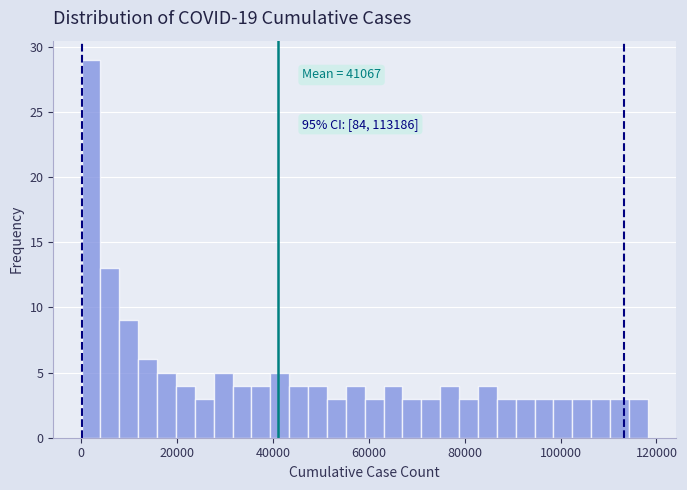

Read against the x-axis, roughly where is the centre of the tallest bar?

2000